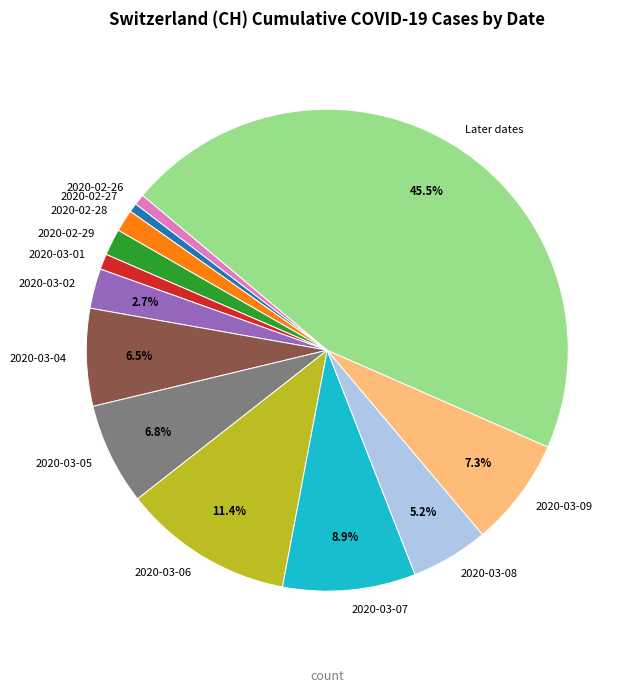

Between 2020-03-04 and Later dates, which is larger?

Later dates